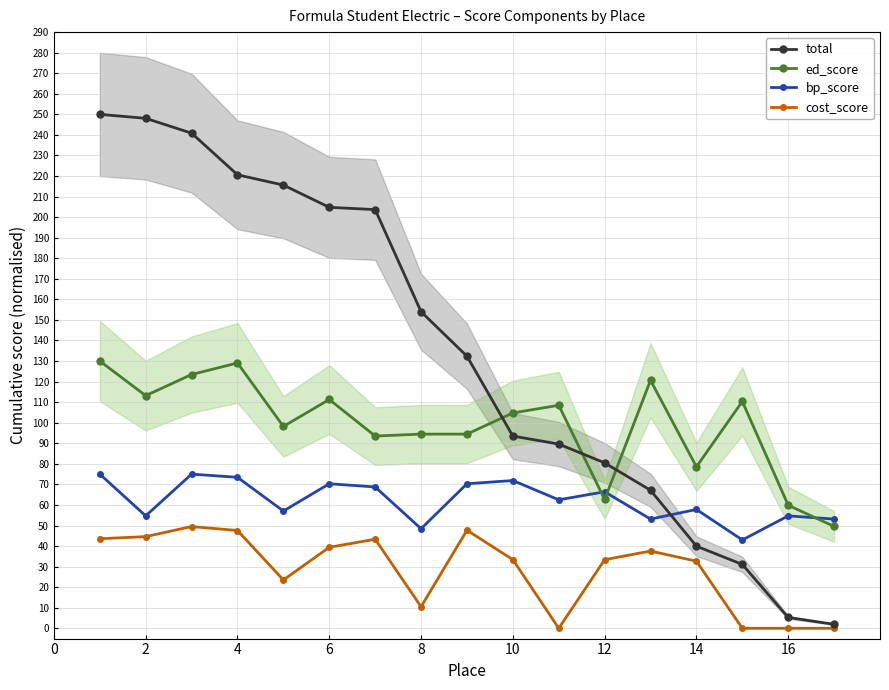

How many intersections are there between total and bp_score?

1